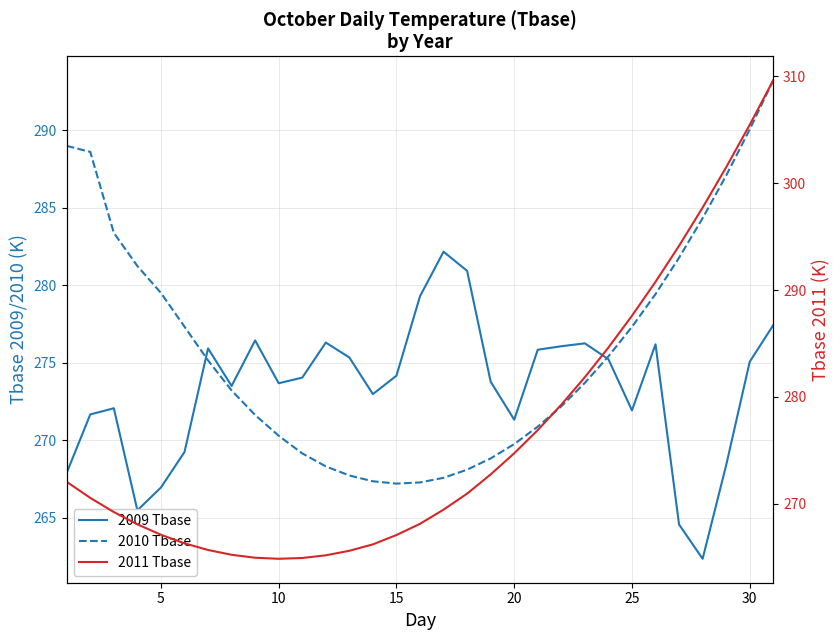

True or false: 2009 Tbase has a value of 276.1 at 21.

True